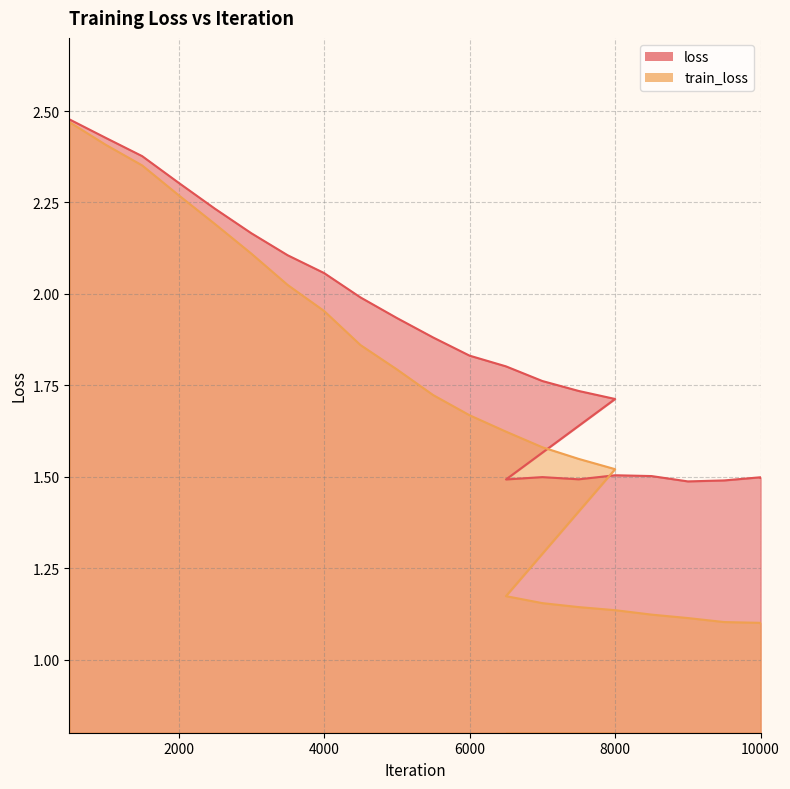

What is the value of the train_loss point at the 6th from the left?

2.1